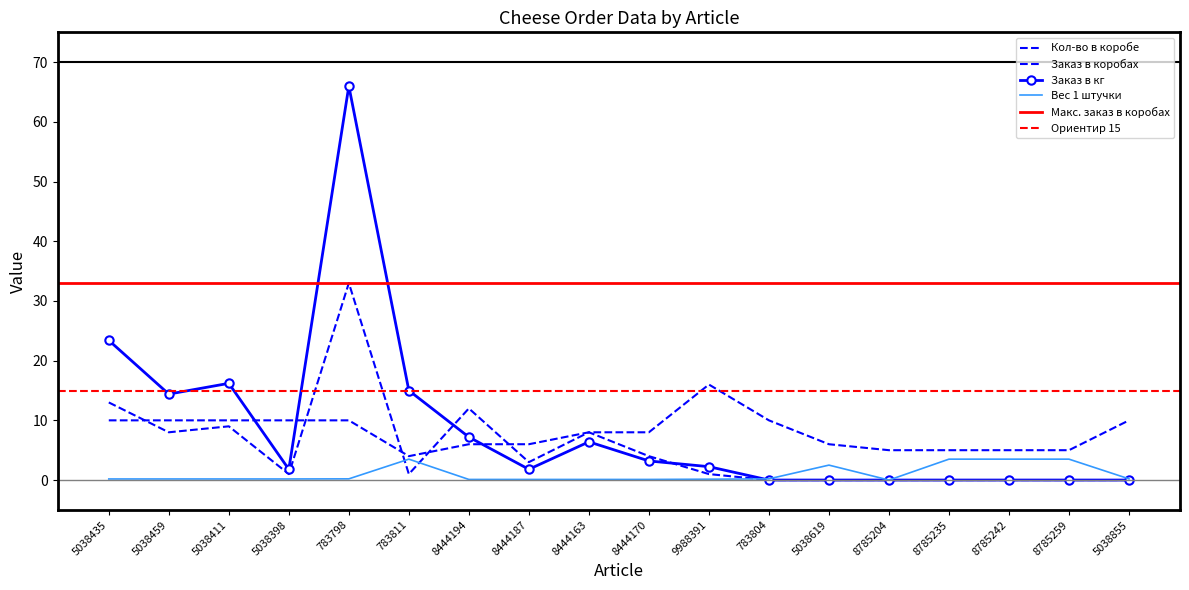

What is the maximum value for Заказ в коробах?

33.0